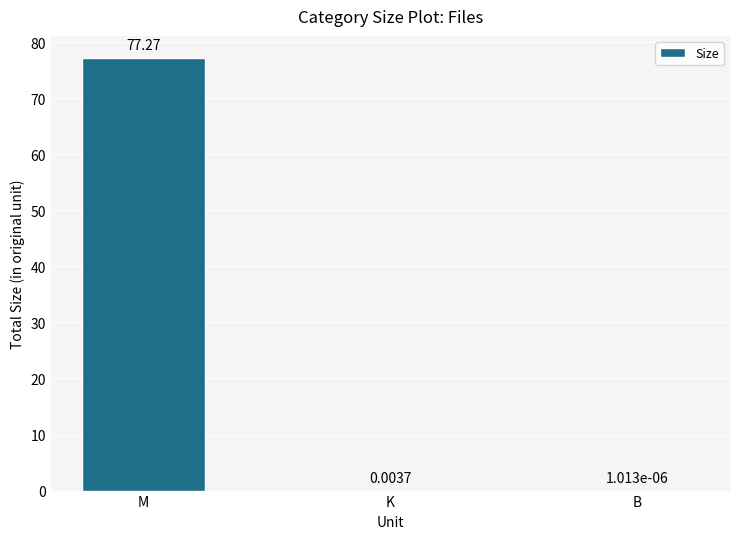

Does the chart contain stacked bars?

No